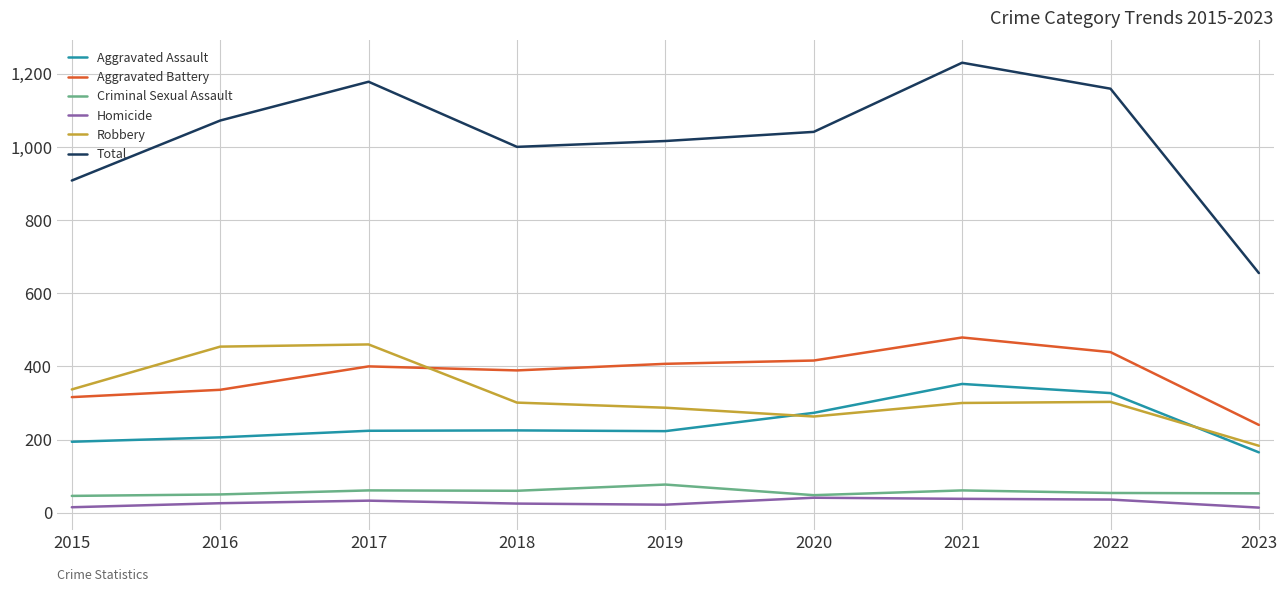

Which series has the largest total across all categories?

Total